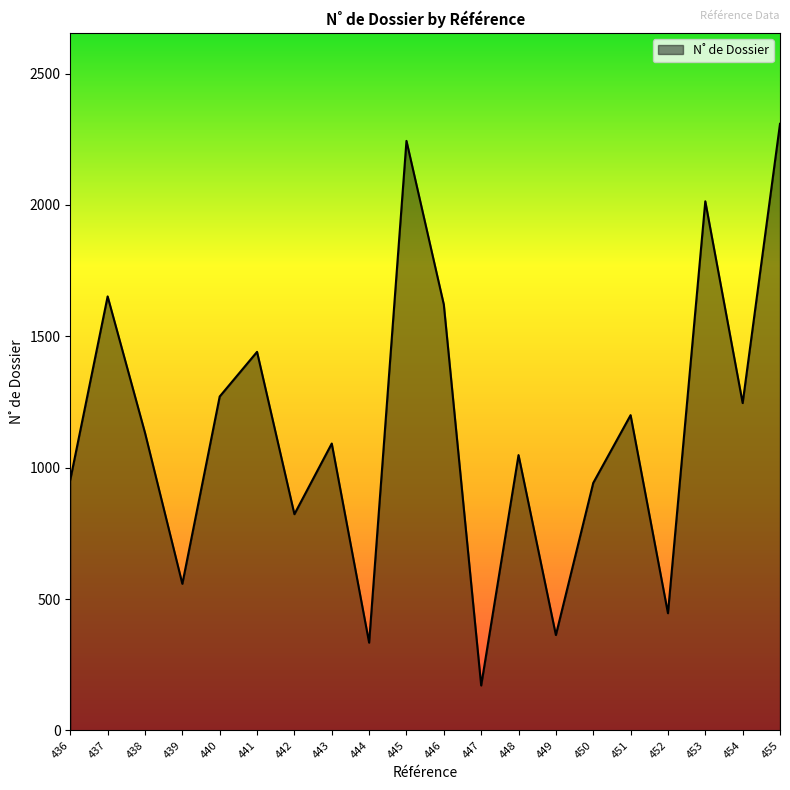

What is the difference between the maximum and minimum values?

2138